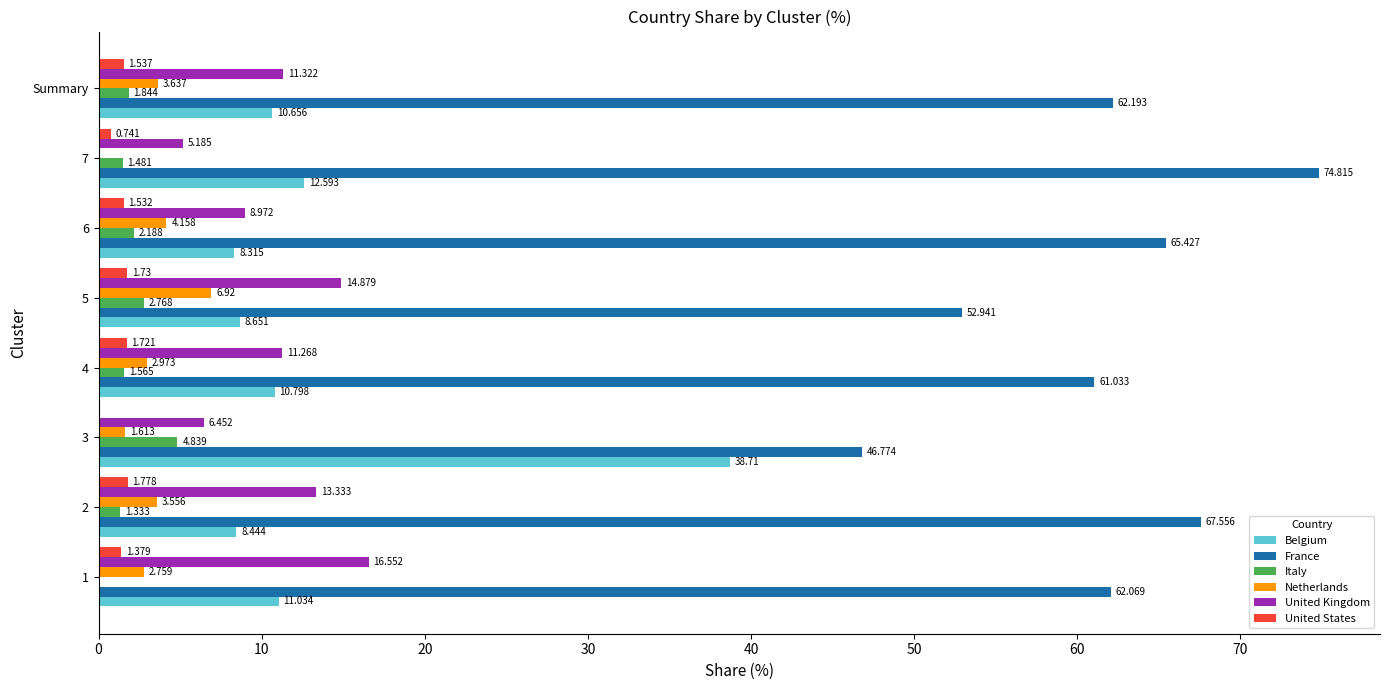

Is the value of Italy at 5 greater than the value of United States at 4?

Yes